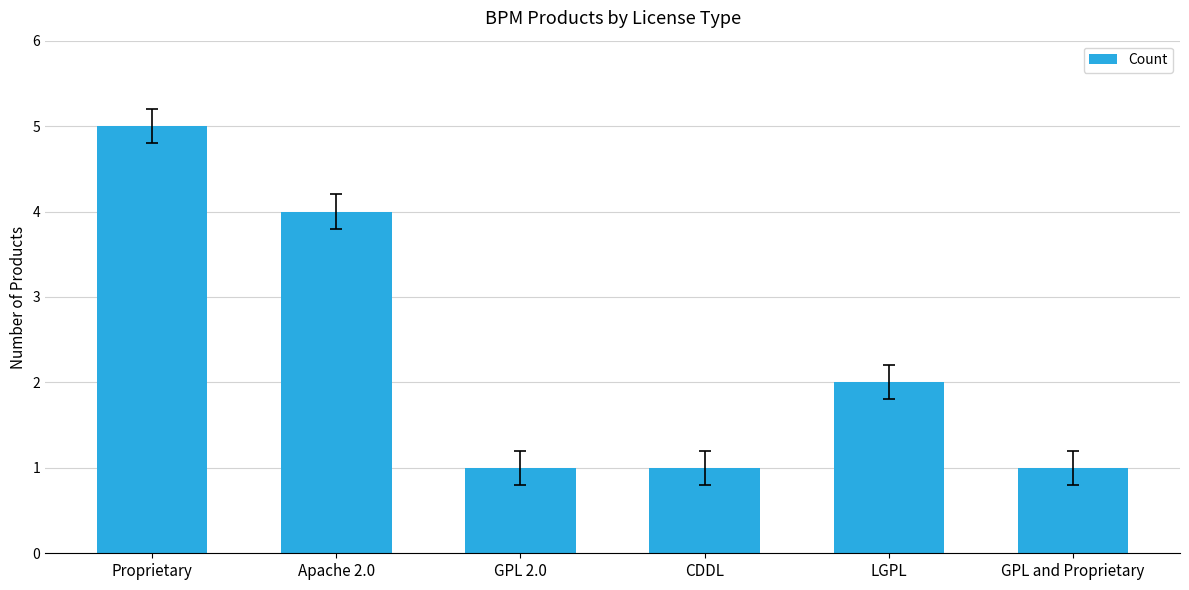

Reading right to left, list all the values displayed in this chart.

GPL and Proprietary=1	LGPL=2	CDDL=1	GPL 2.0=1	Apache 2.0=4	Proprietary=5